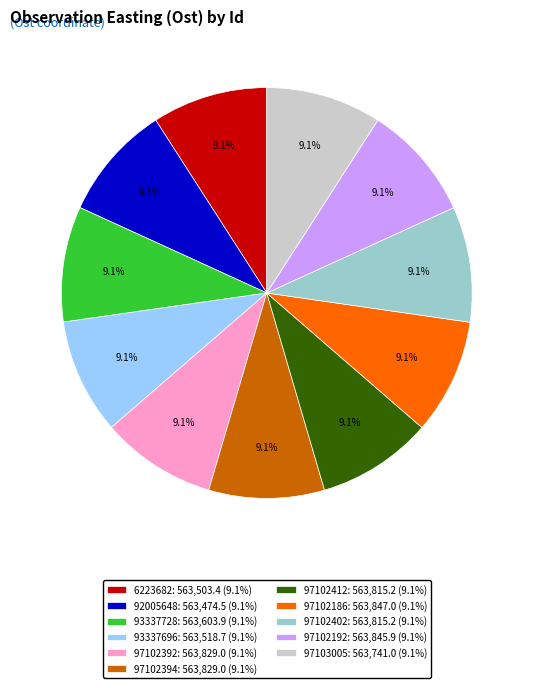

What percentage is NOT represented by 92005648?

90.9%